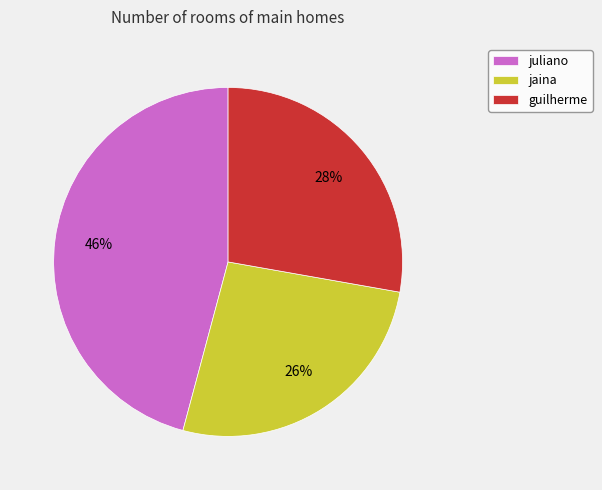

Count the number of slices in the pie.

3